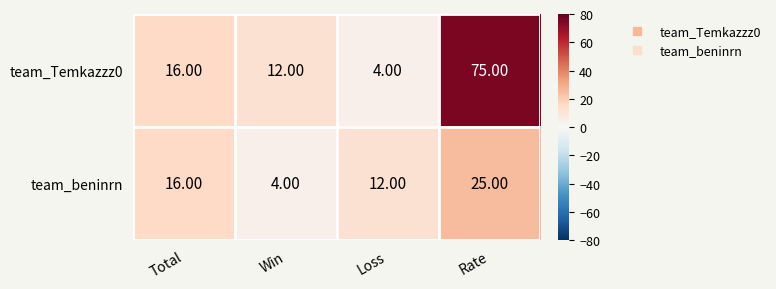

At which label does team_beninrn reach its minimum?

Win